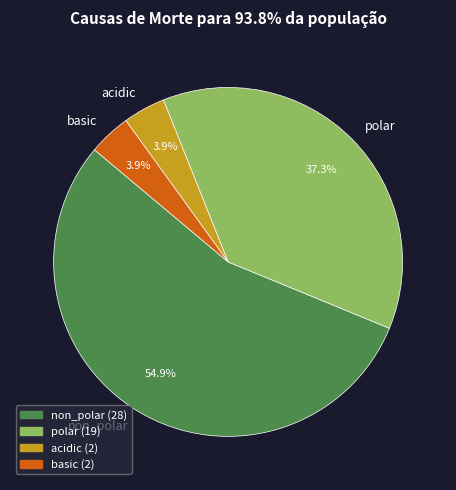

What portion of the pie excludes acidic?

96.1%